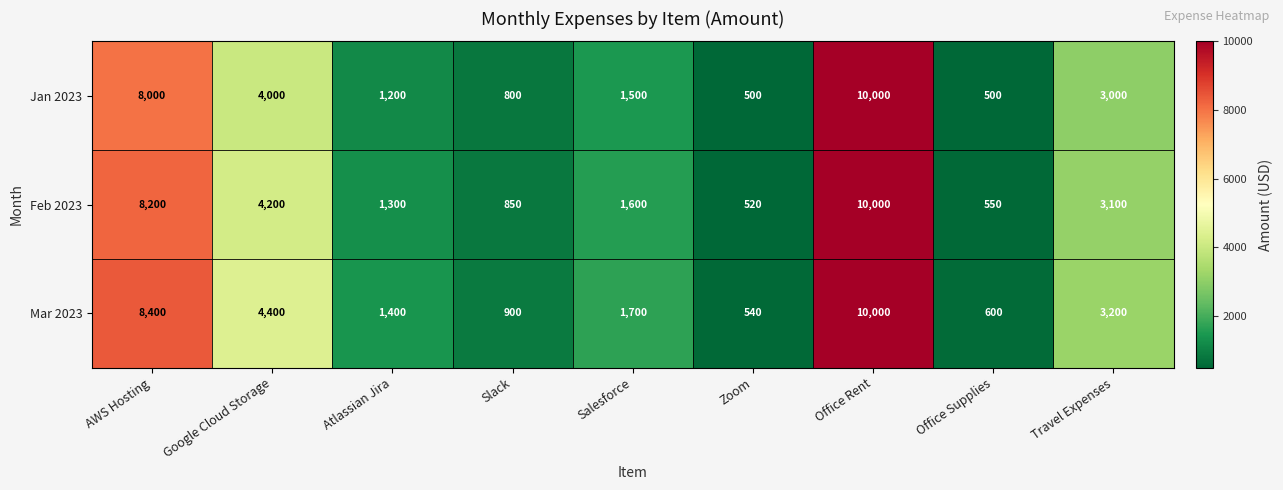

Rank the series by their average value, from lowest to highest.

Jan 2023, Feb 2023, Mar 2023